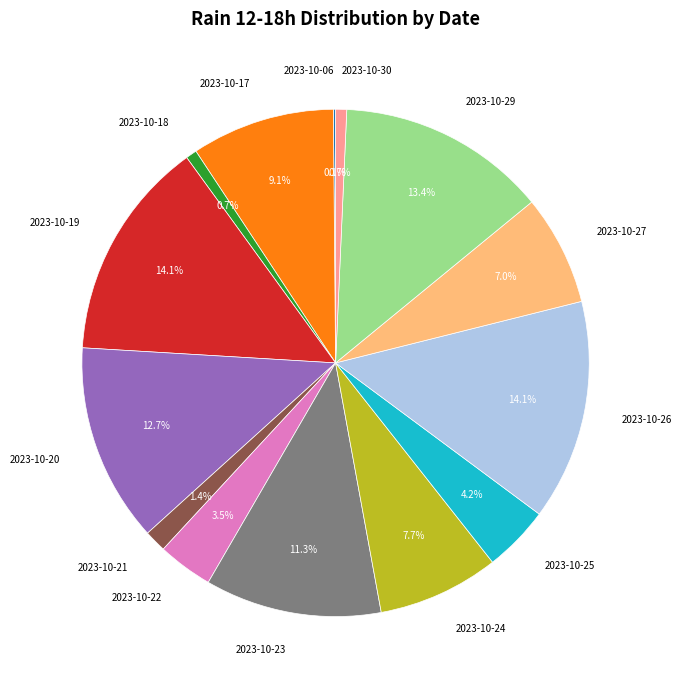

What portion of the pie excludes 2023-10-23?

88.7%